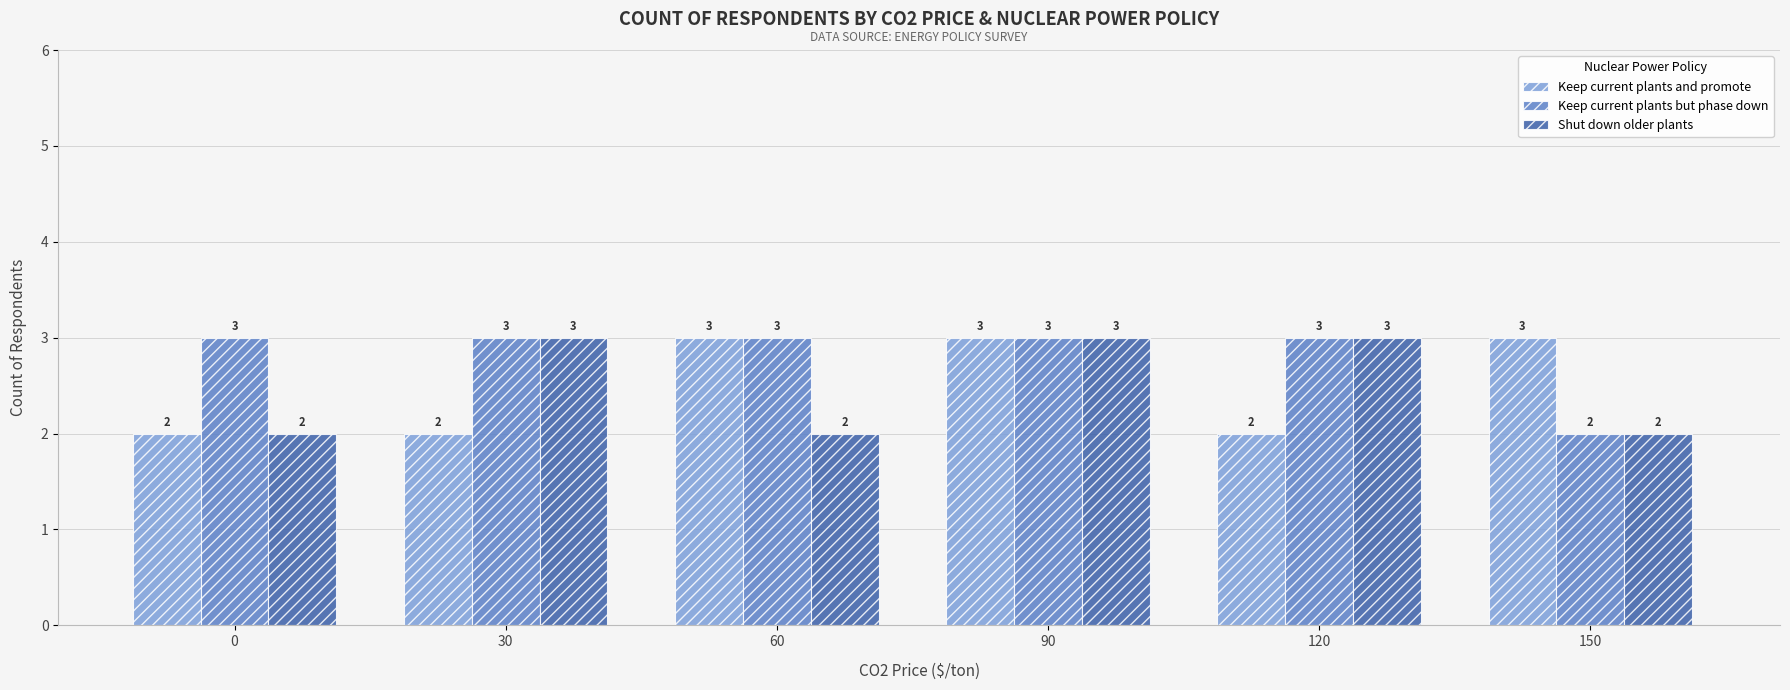

Reading left to right, what are all the values shown in this chart?

Keep current plants and promote: 0=2	30=2	60=3	90=3	120=2	150=3
Keep current plants but phase down: 0=3	30=3	60=3	90=3	120=3	150=2
Shut down older plants: 0=2	30=3	60=2	90=3	120=3	150=2